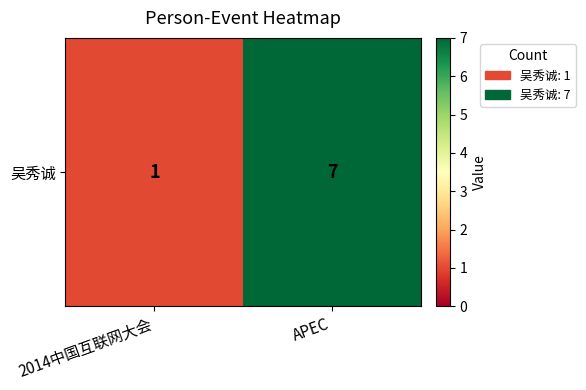

What is the difference between the values at APEC and 2014中国互联网大会?

6